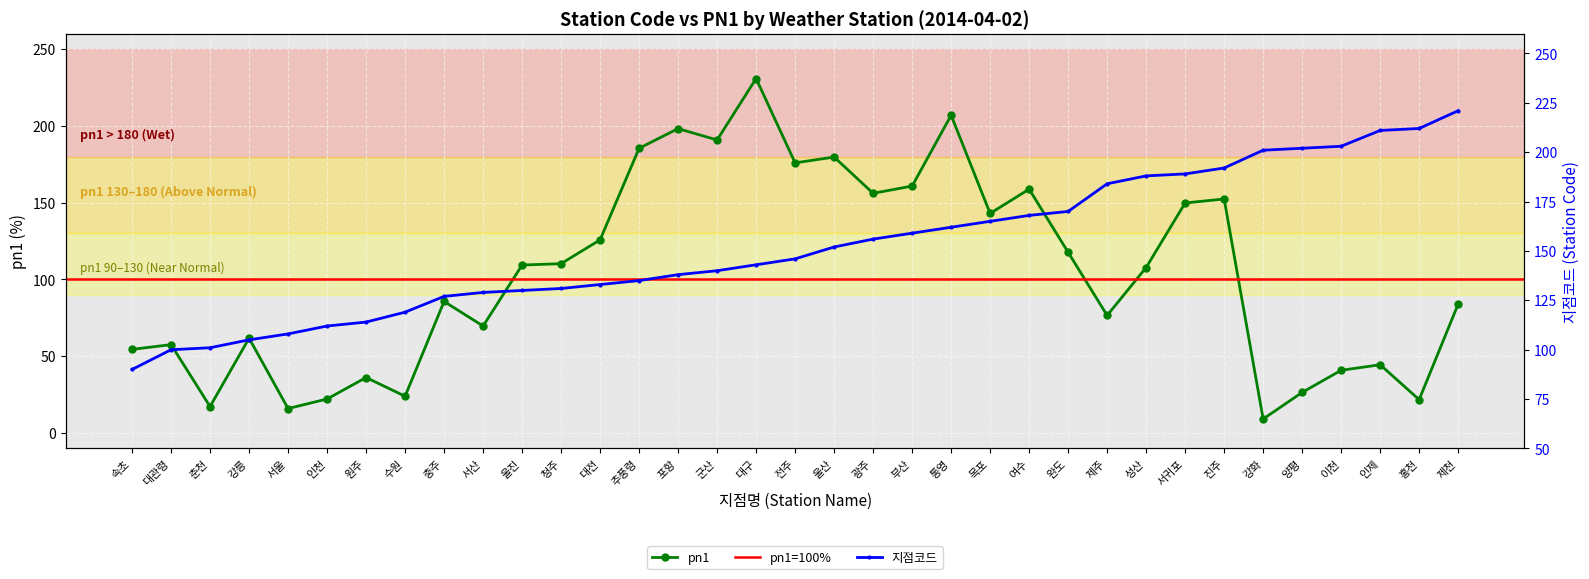

Where is 지점코드 nearest to the value 155?

광주